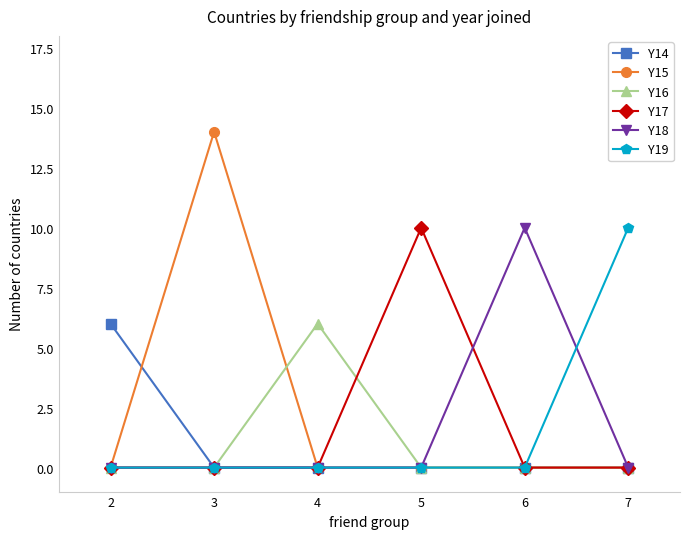

Which series has the widest spread of values?

Y15